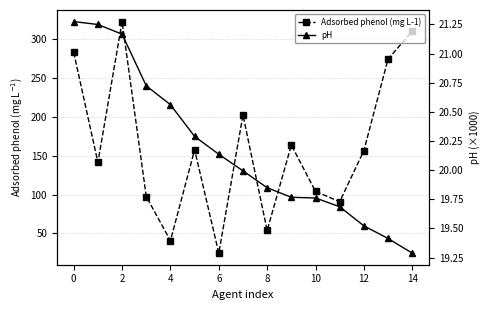

Is the value of pH at 0 greater than the value of Adsorbed phenol (mg L-1) at 14?

No